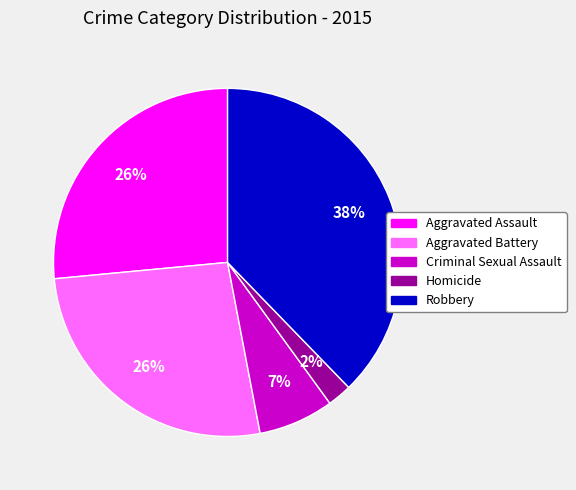

Between Aggravated Battery and Criminal Sexual Assault, which is larger?

Aggravated Battery